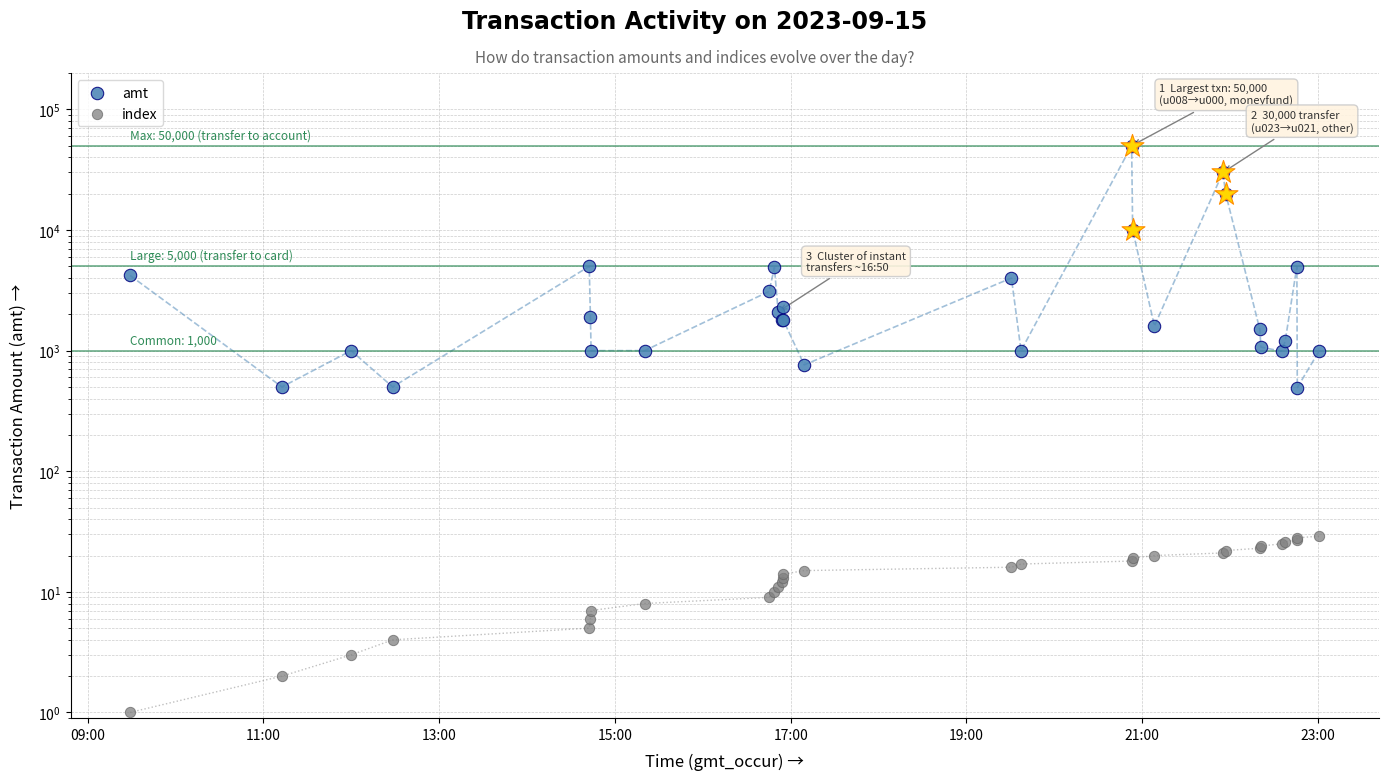

At how many categories does at least one series exceed 24159?

2